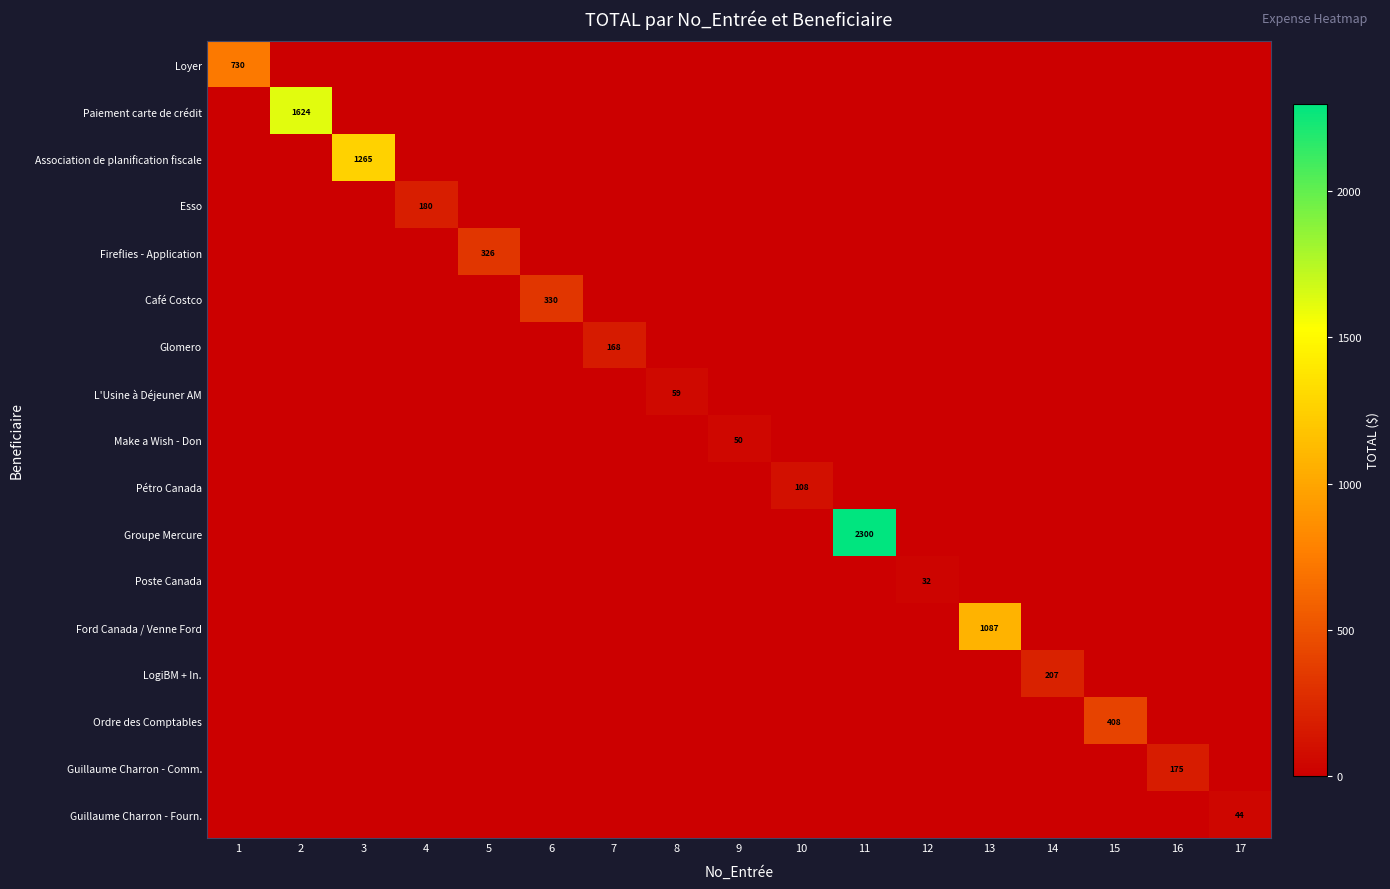

Rank the series by their maximum value, from lowest to highest.

Poste Canada, Guillaume Charron - Fourn., Make a Wish - Don, L'Usine à Déjeuner AM, Pétro Canada, Glomero, Guillaume Charron - Comm., Esso, LogiBM + In., Fireflies - Application, Café Costco, Ordre des Comptables, Loyer, Ford Canada / Venne Ford, Association de planification fiscale, Paiement carte de crédit, Groupe Mercure